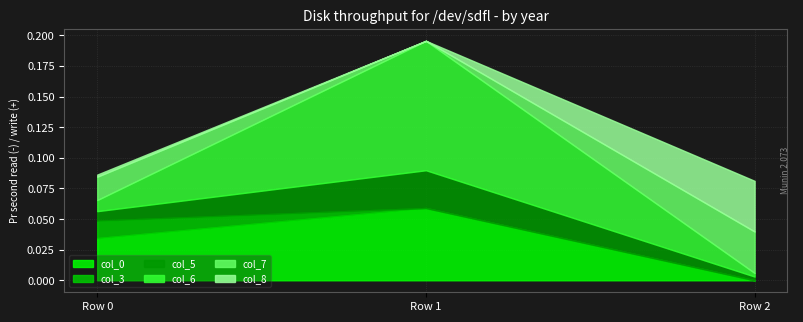

Which category has the lowest value in the col_0 series?

Row 2